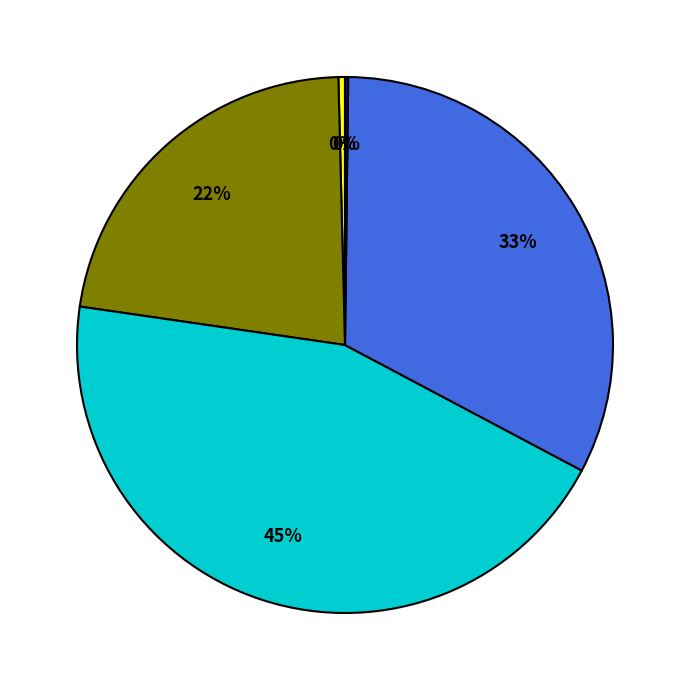

Is there a majority slice in this chart?

No